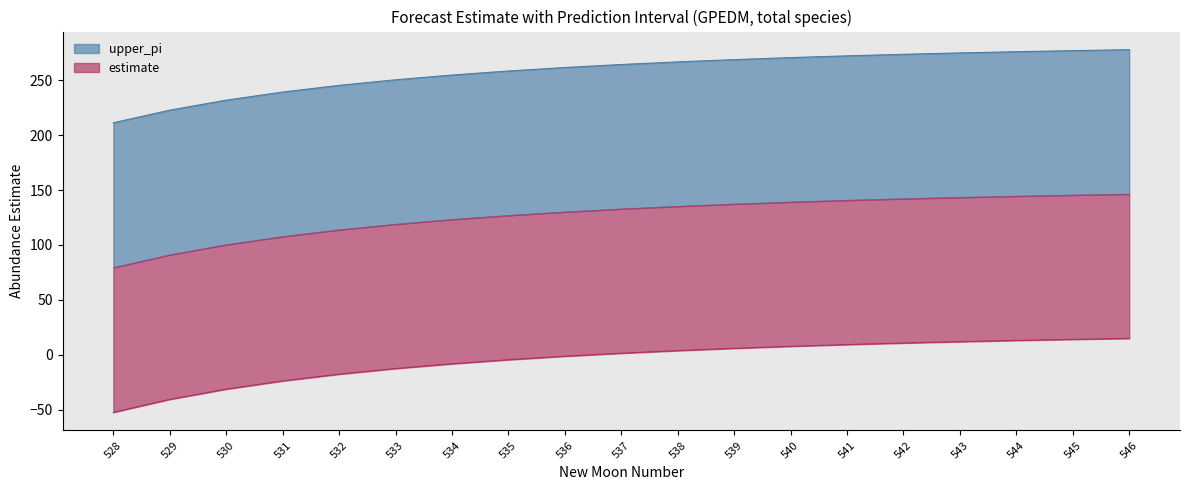

Reading left to right, list all the values displayed in this chart.

estimate: 528=79.4	529=91.1	530=100.3	531=107.7	532=113.8	533=118.9	534=123.2	535=126.9	536=130.1	537=132.8	538=135.2	539=137.3	540=139.1	541=140.7	542=142.1	543=143.4	544=144.5	545=145.5	546=146.3
upper_pi: 528=211.2	529=222.7	530=231.8	531=239.2	532=245.3	533=250.4	534=254.7	535=258.4	536=261.5	537=264.3	538=266.7	539=268.7	540=270.6	541=272.2	542=273.6	543=274.8	544=275.9	545=276.9	546=277.8
lower_pi: 528=-52.4	529=-40.6	530=-31.3	531=-23.8	532=-17.7	533=-12.6	534=-8.2	535=-4.5	536=-1.3	537=1.4	538=3.8	539=5.9	540=7.7	541=9.3	542=10.7	543=11.9	544=13.0	545=14.0	546=14.9